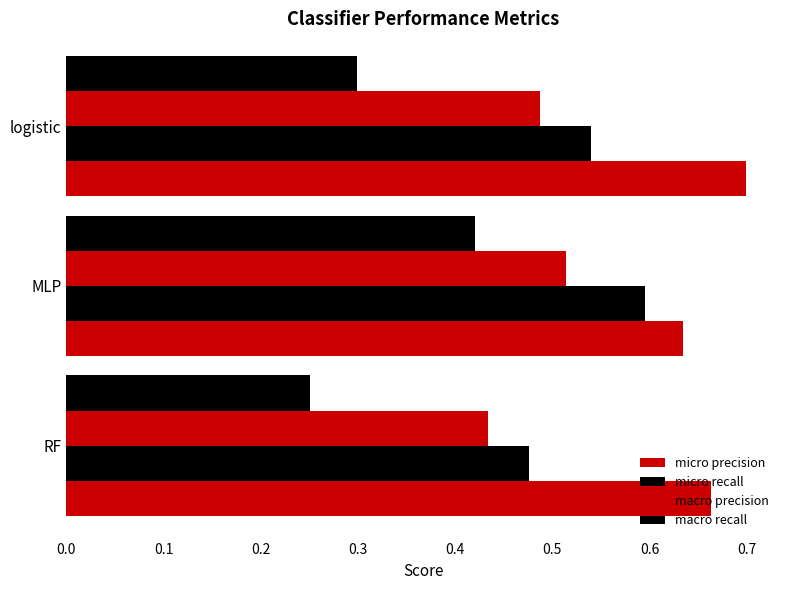

Count the number of data series in this chart.

4